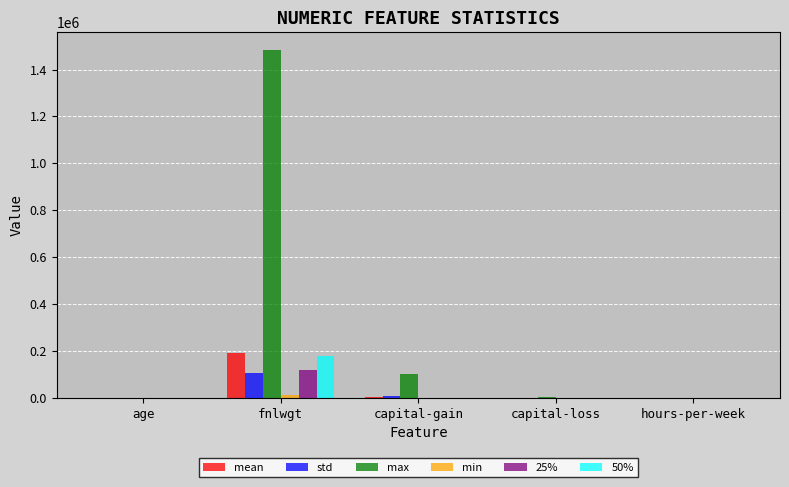

What is the total value across all series at hours-per-week?

232.7